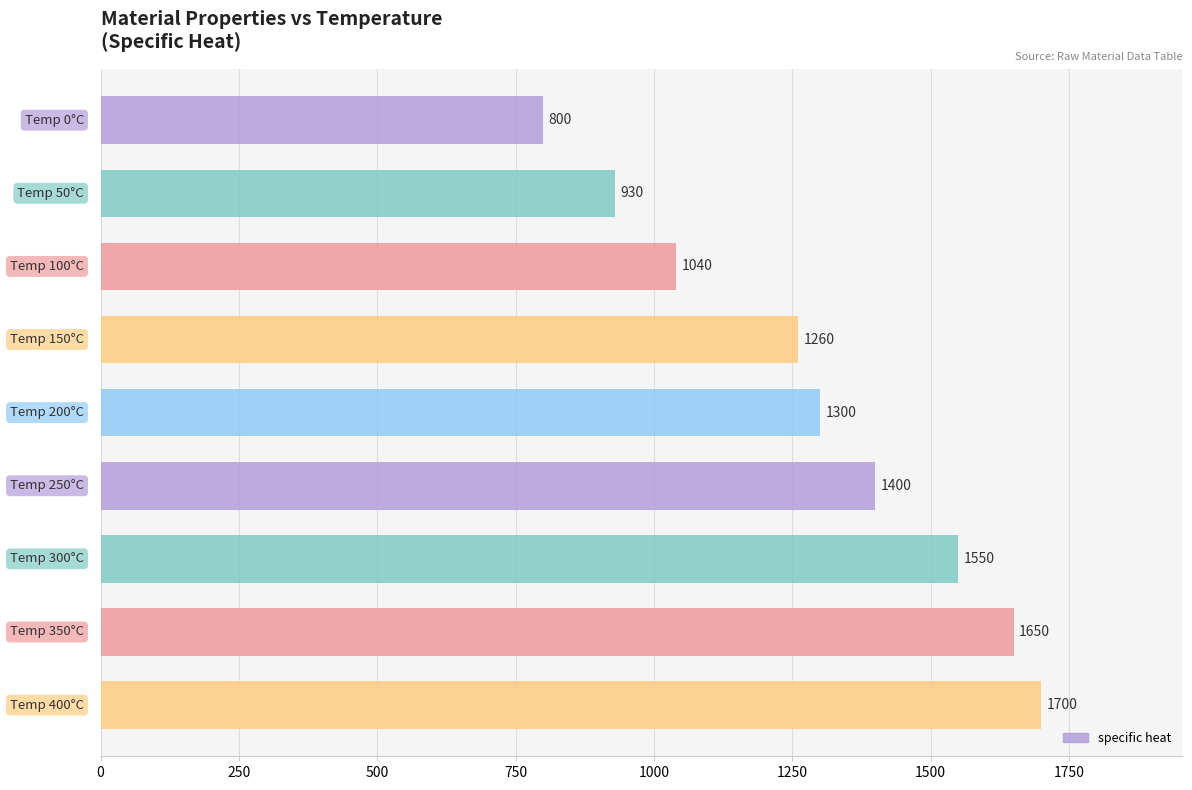

What is the sum of all values?

11630